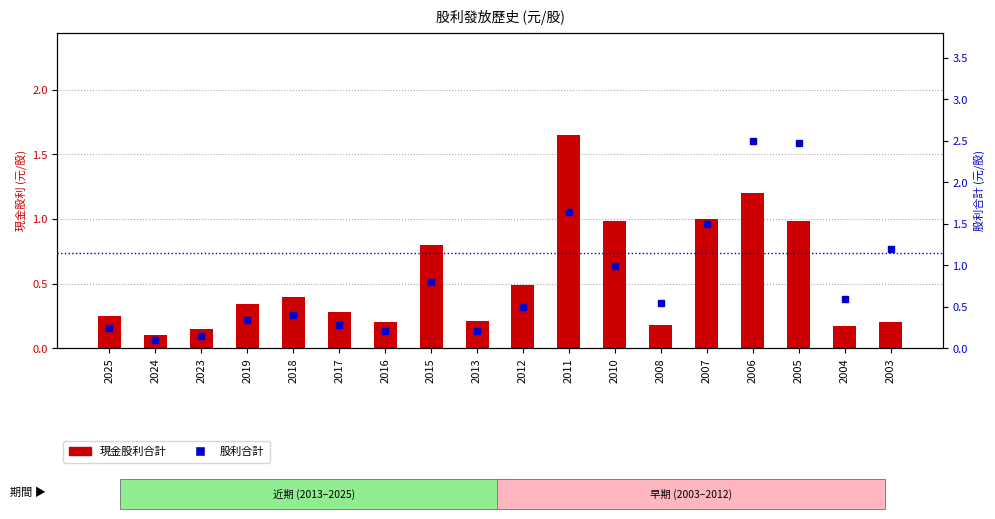

List the series in order of their peak value, lowest first.

現金股利合計, 股利合計